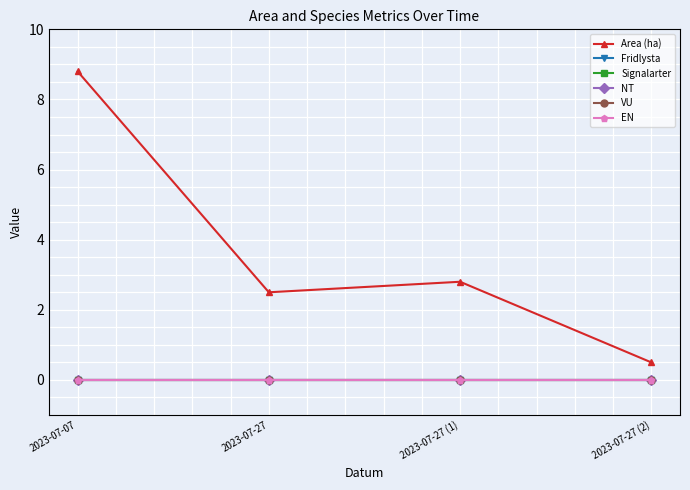

At which label does Fridlysta reach its peak?

2023-07-07